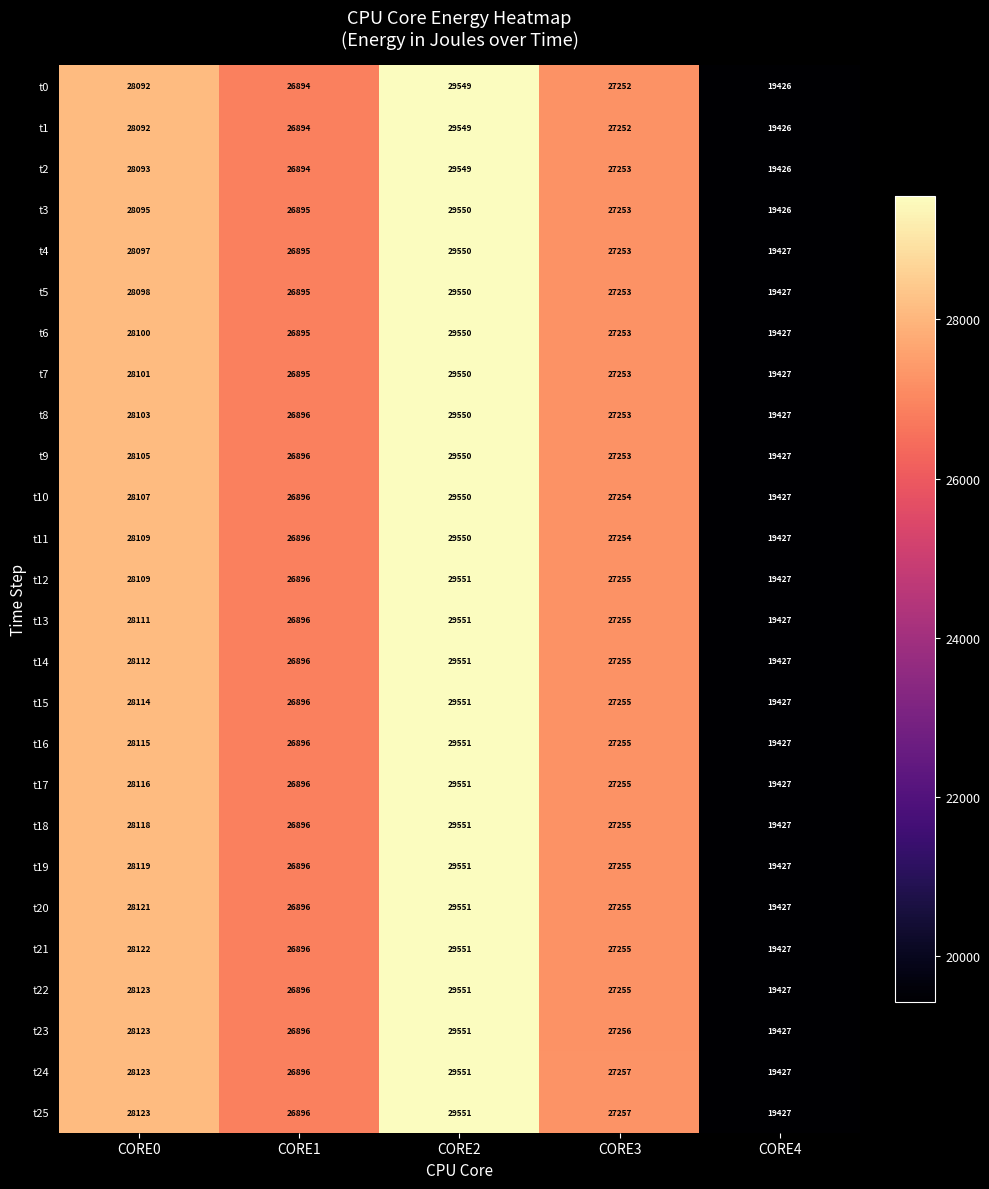

How many series are shown in this chart?

26